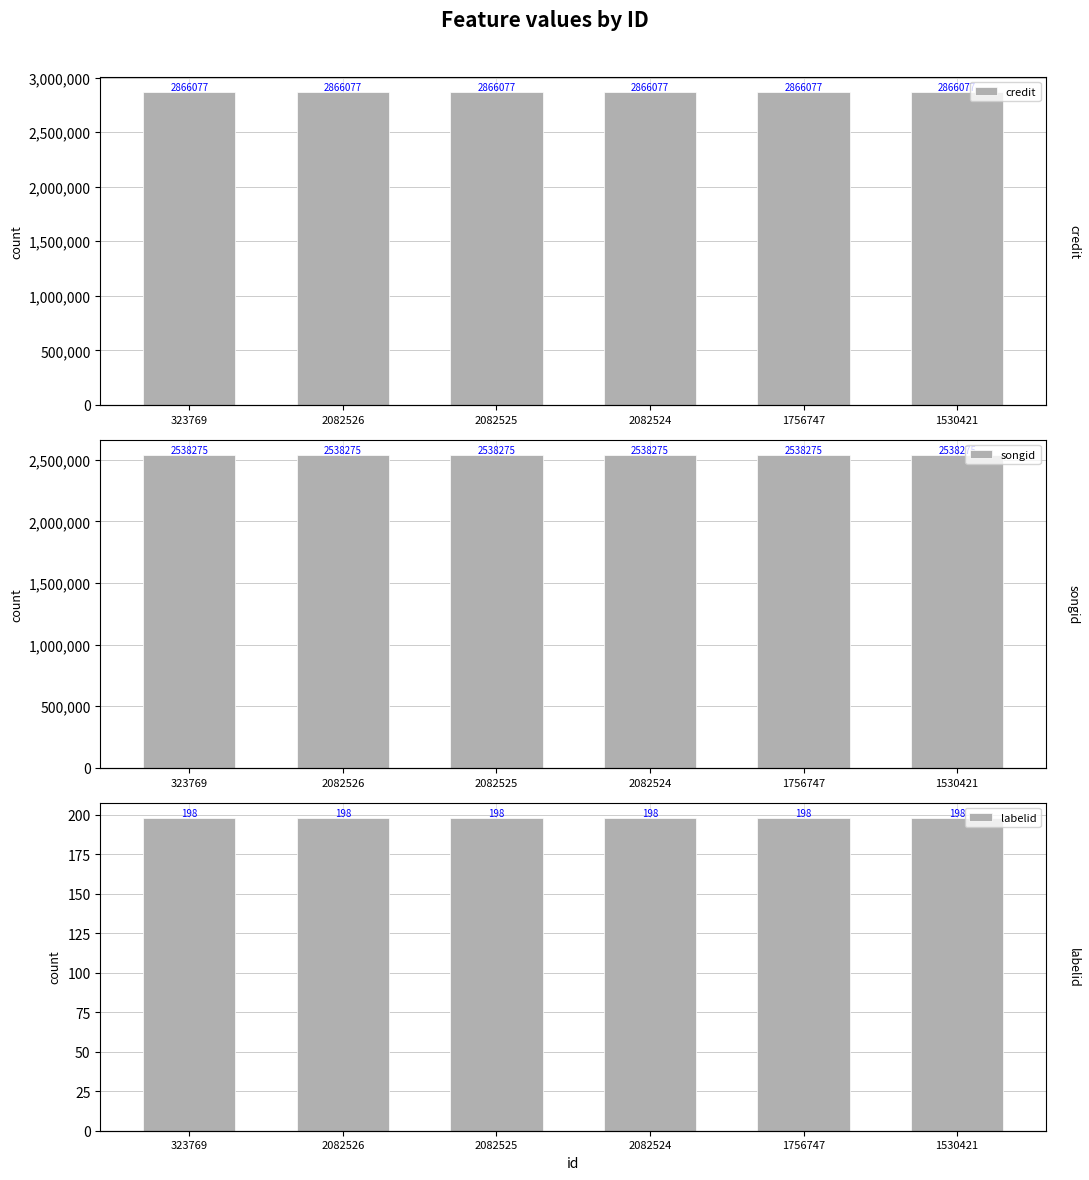

How many categories are shown in the chart?

6